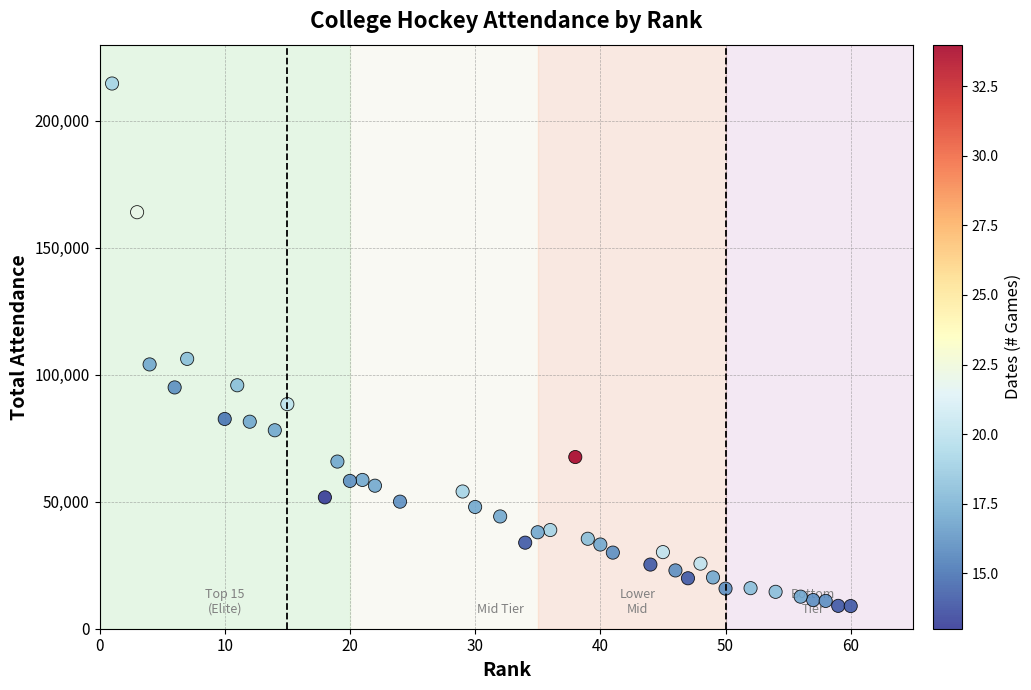

What is the range of X values (max minus min)?

59